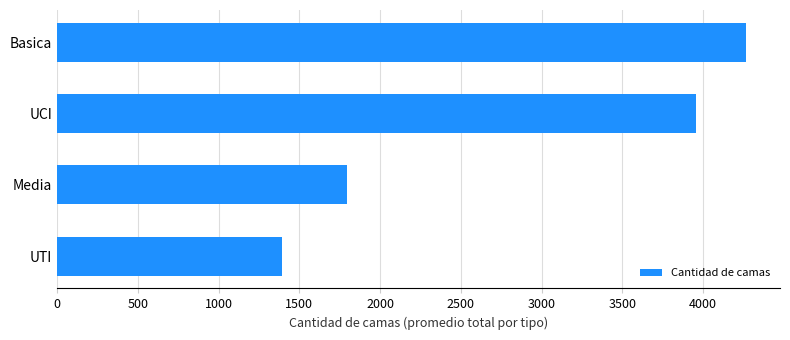

Count the values in the range 1795 to 4263.

3